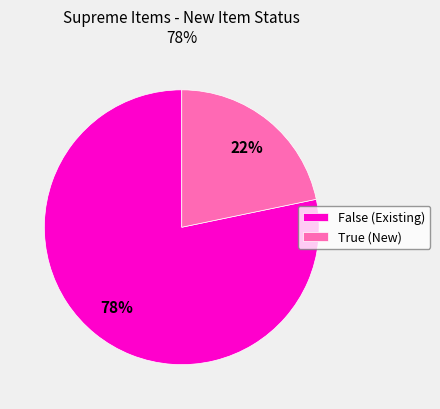

To the nearest percent, what is the combined percentage of True (New) and False (Existing)?

100%